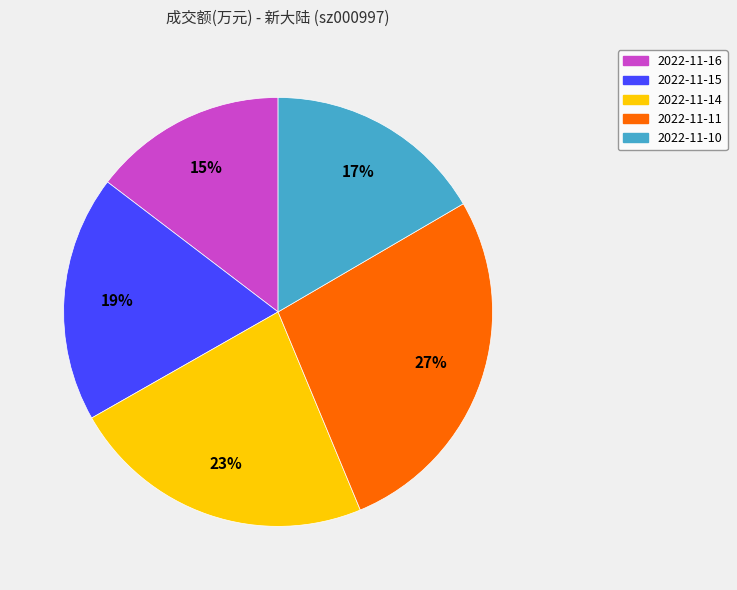

How many segments does this pie chart have?

5